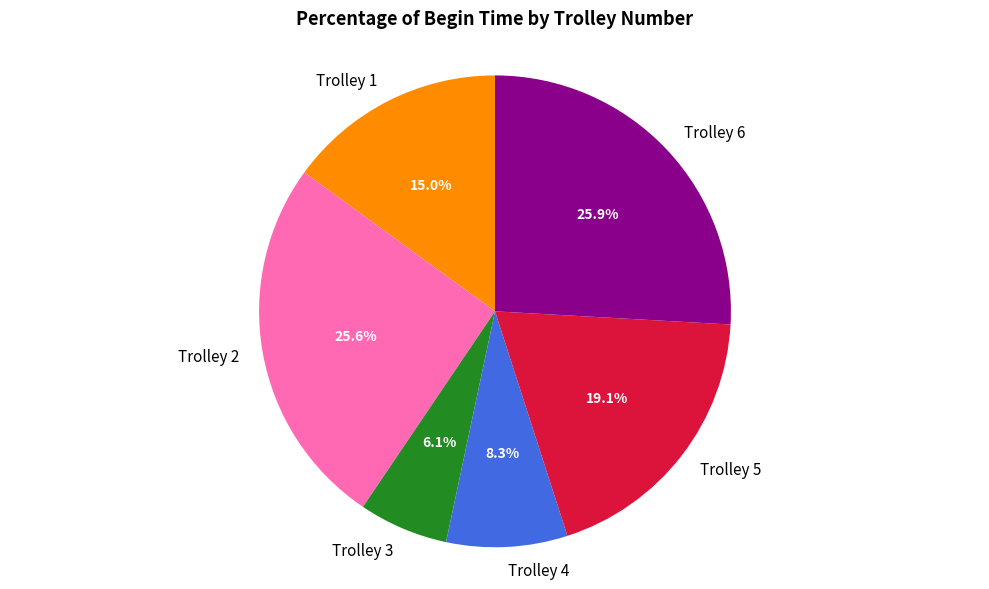

How many segments does this pie chart have?

6